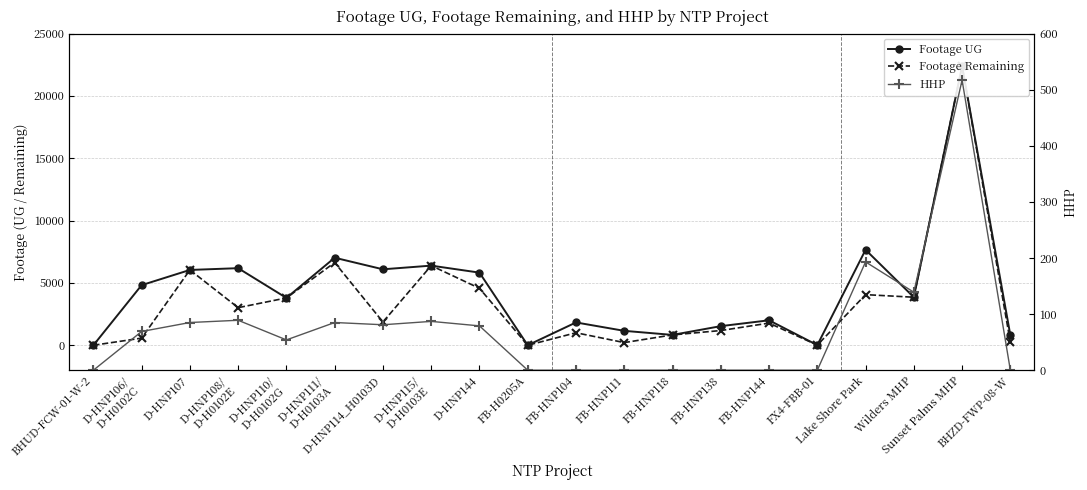

Which series has the largest range (max minus min)?

Footage UG